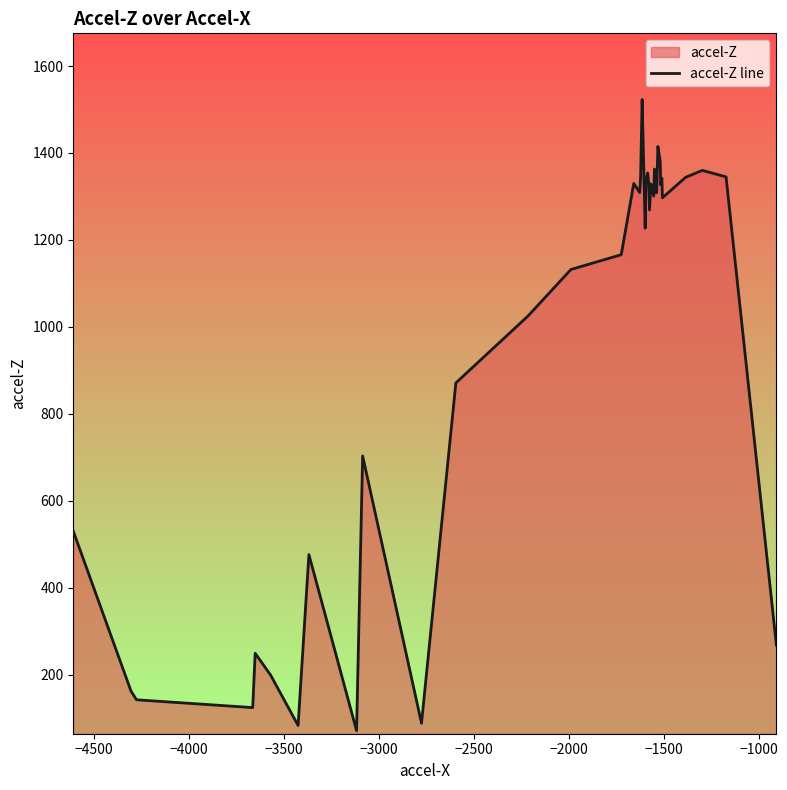

What is the sum of all values?

39506